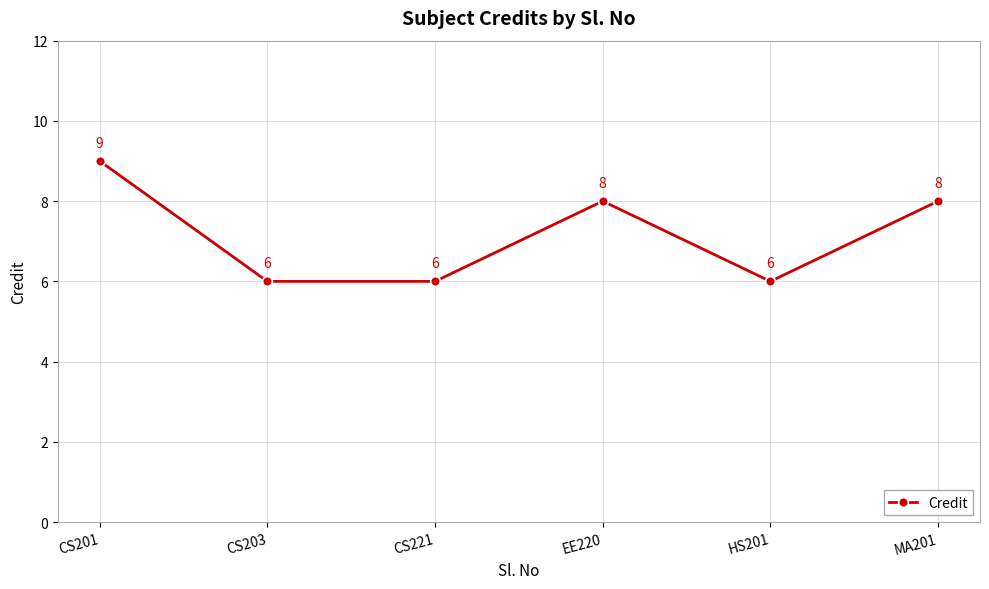

What is the minimum value shown in the chart?

6